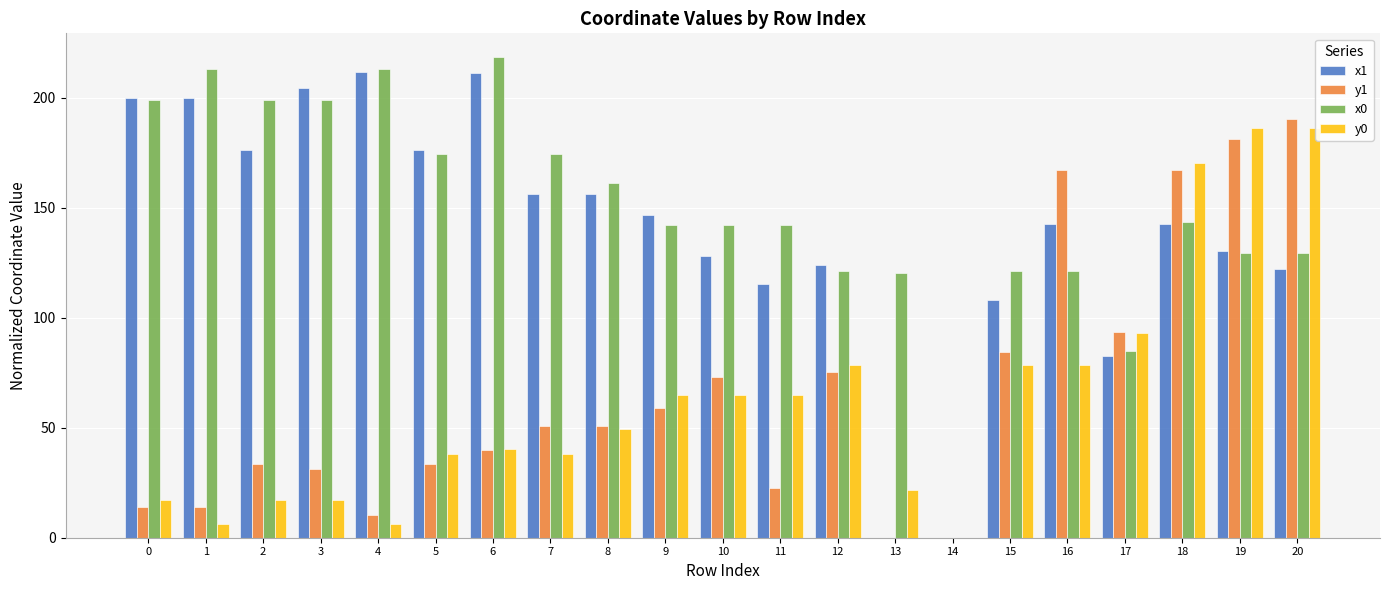

What is the greatest value displayed?

218.2